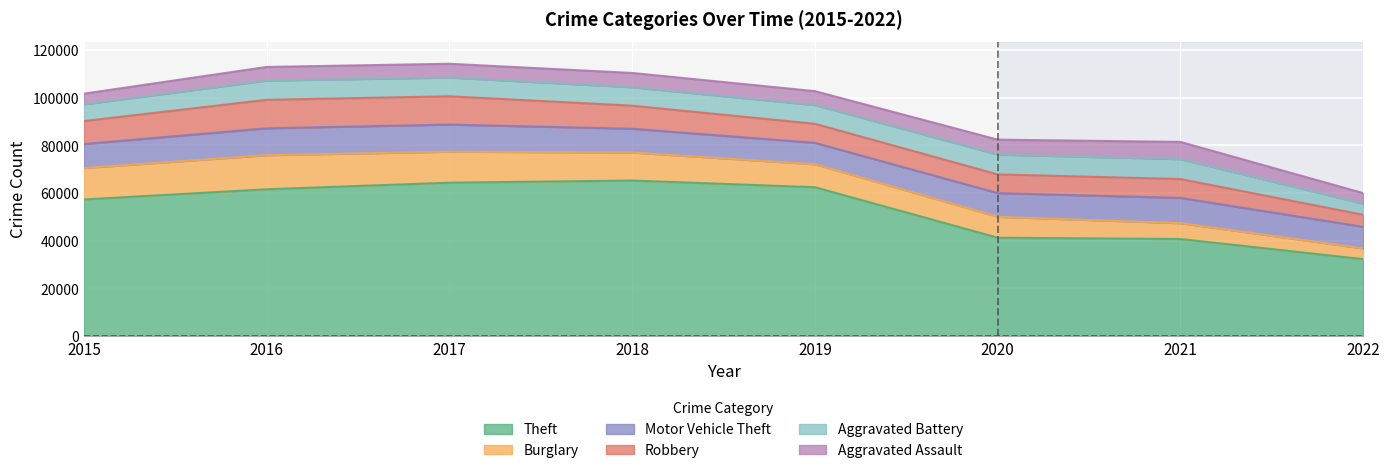

At how many categories does at least one series exceed 15348?

8